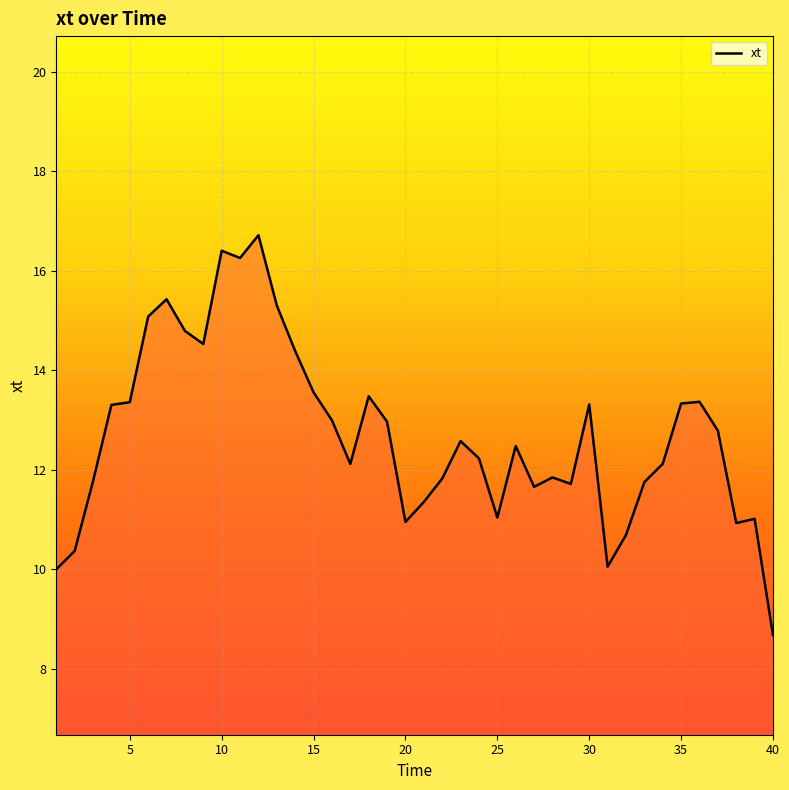

What is the maximum value shown in the chart?

16.7